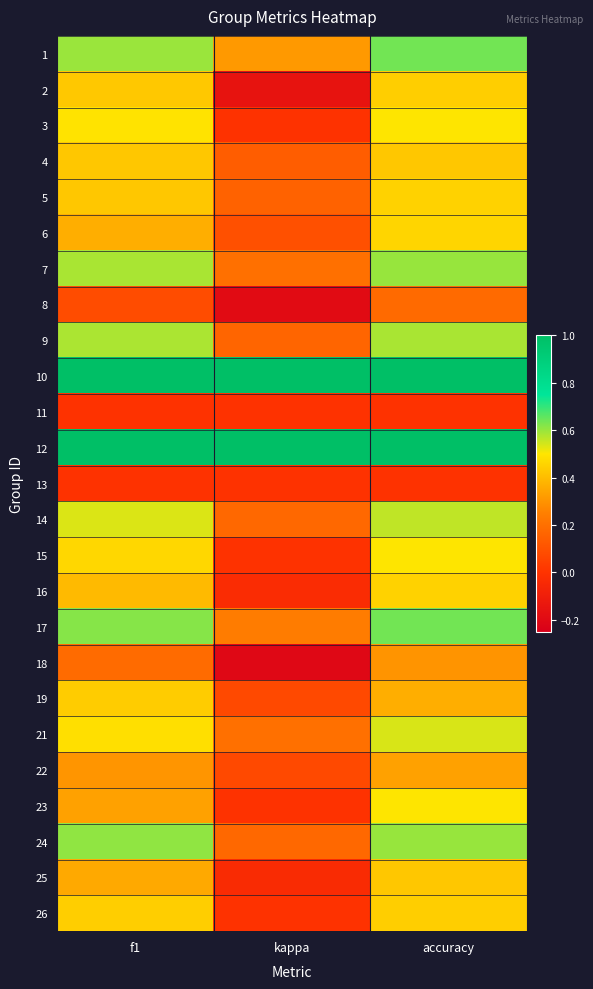

Count the number of categories in the chart.

3